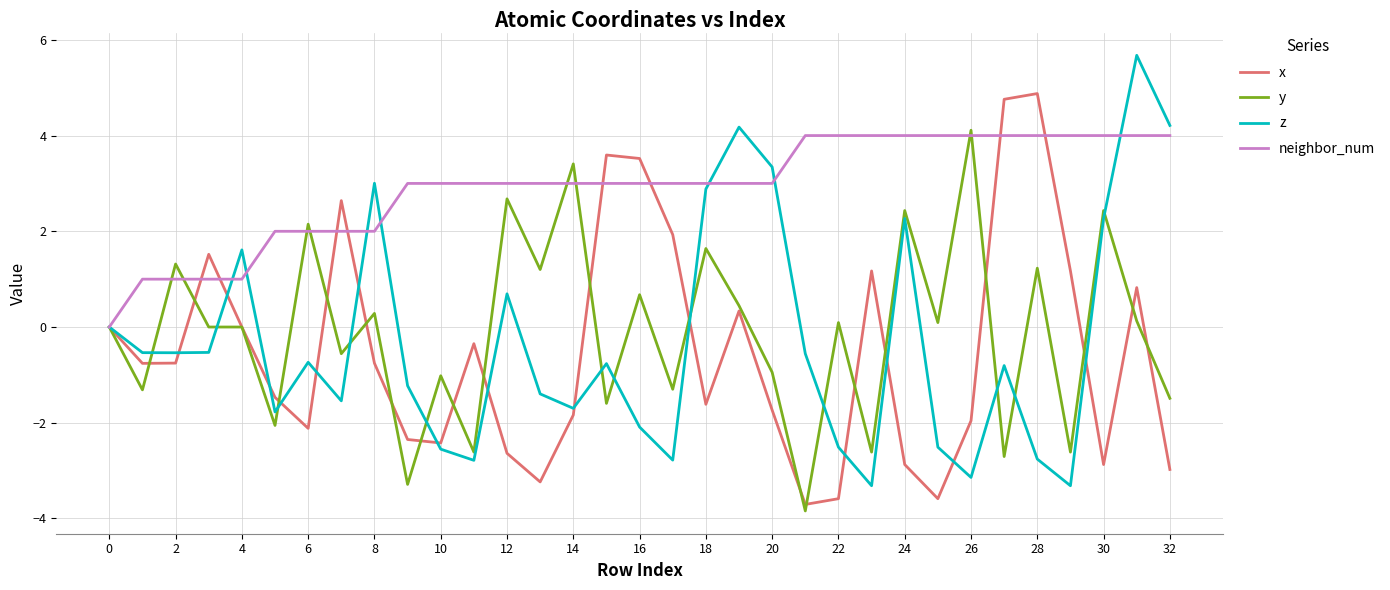

Which series has the largest total across all categories?

neighbor_num